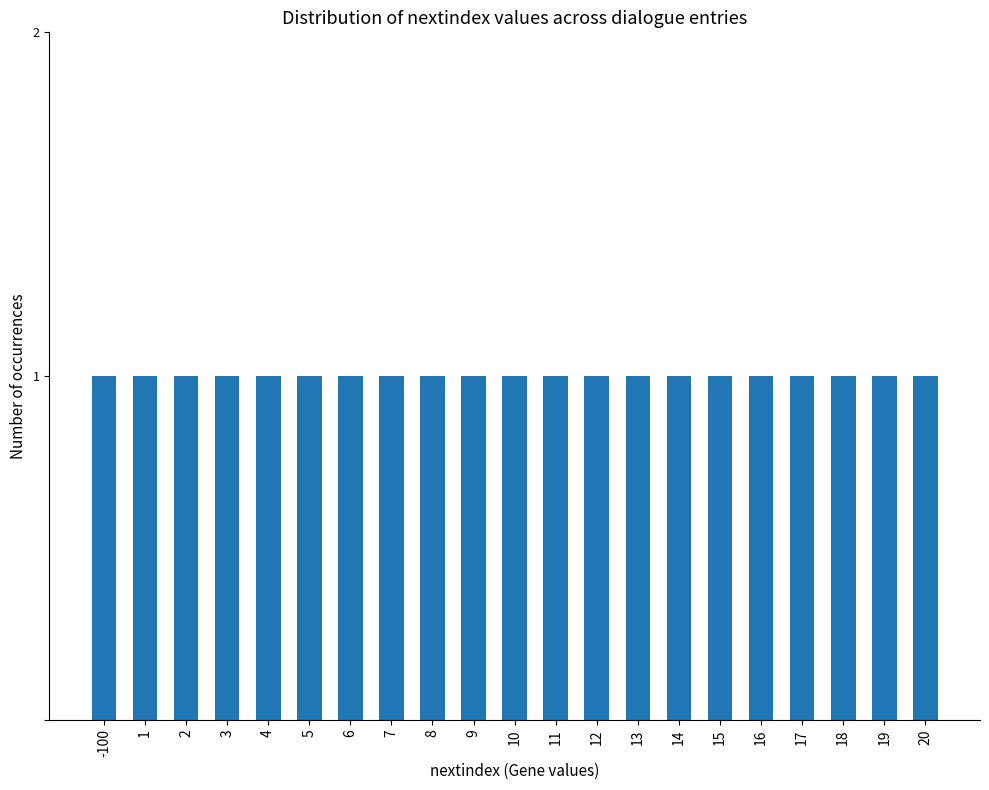

Which category has the highest value across all series?

19